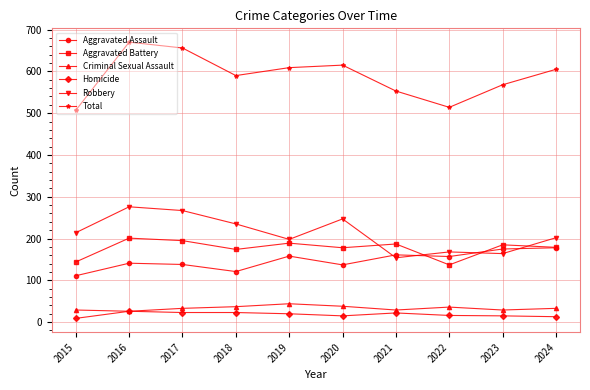

What is the value of the Homicide point at the 8th from the left?

16